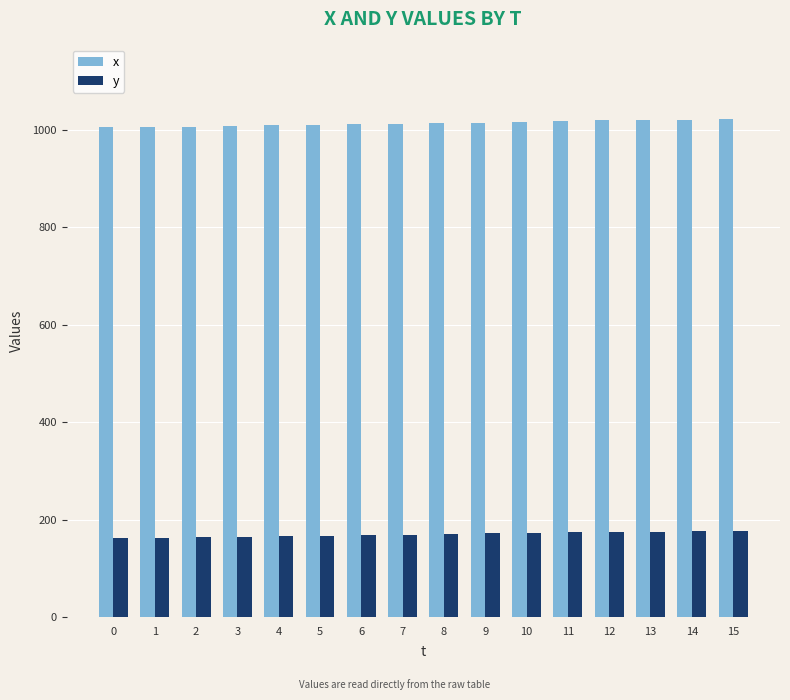

Which series has the largest total across all categories?

x